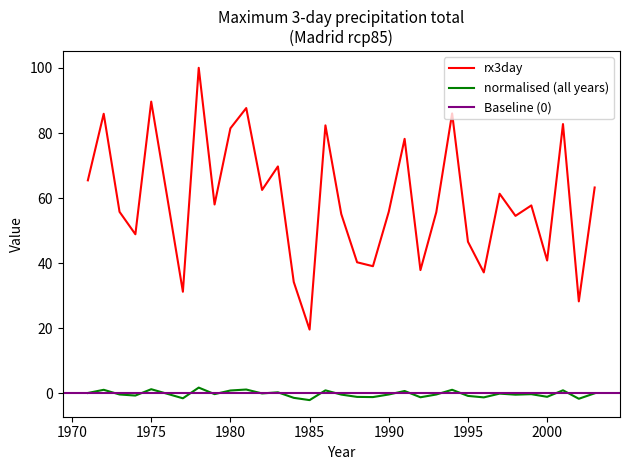

At which label is rx3day closest to 59?

1979